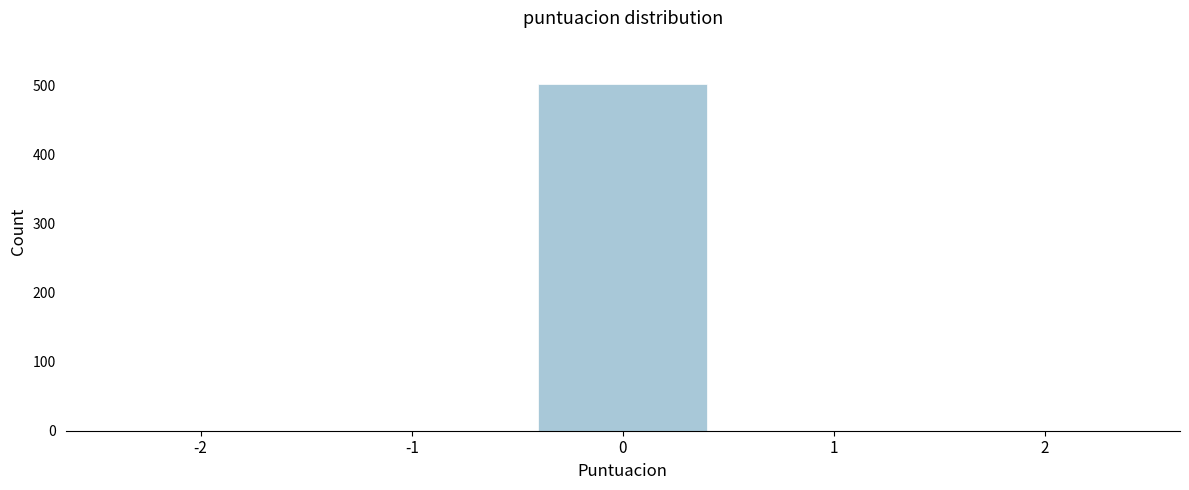

Reading right to left, what are all the values shown in this chart?

2=0	1=0	0=502	-1=0	-2=0